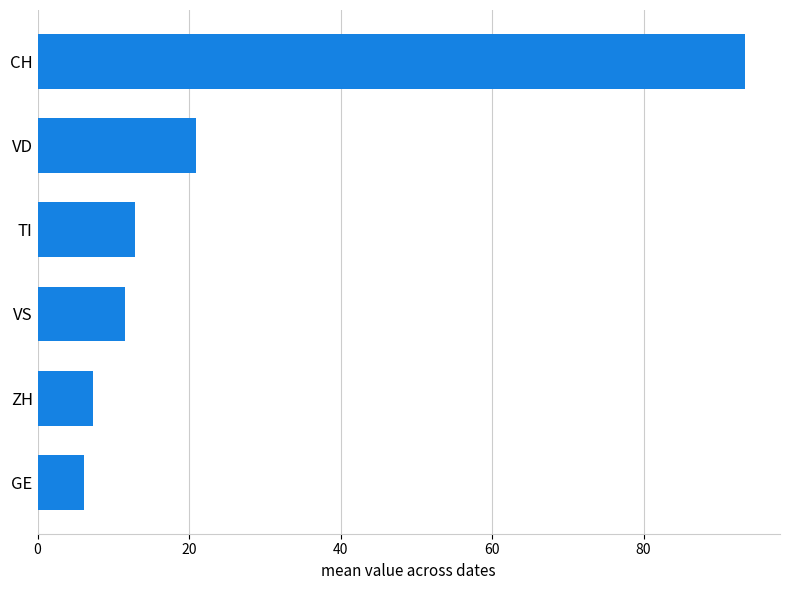

What is the difference between the maximum and second lowest values?

86.1